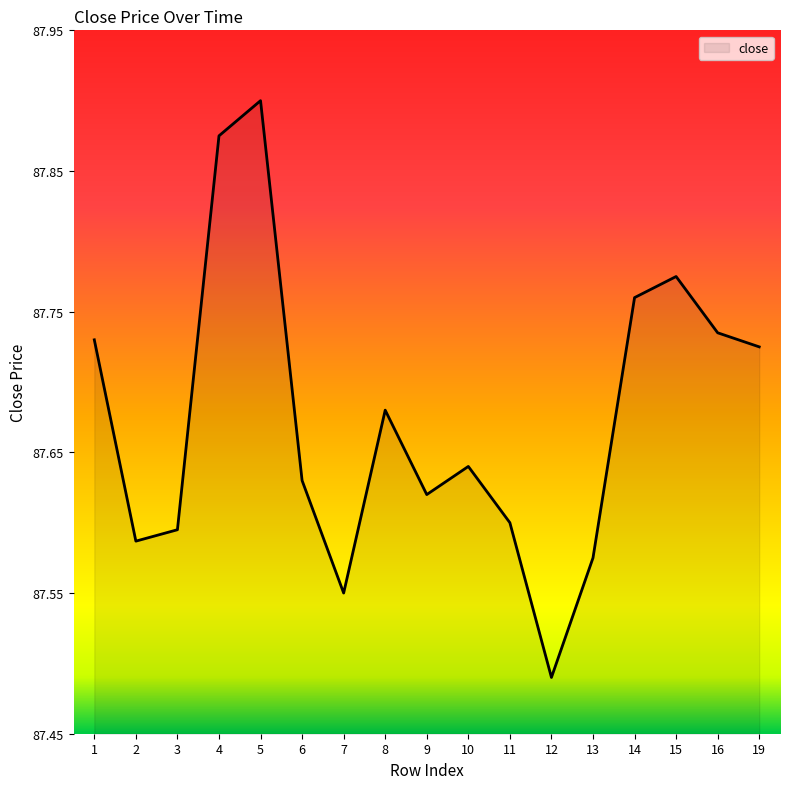

What is the difference between the maximum and minimum values?

0.4